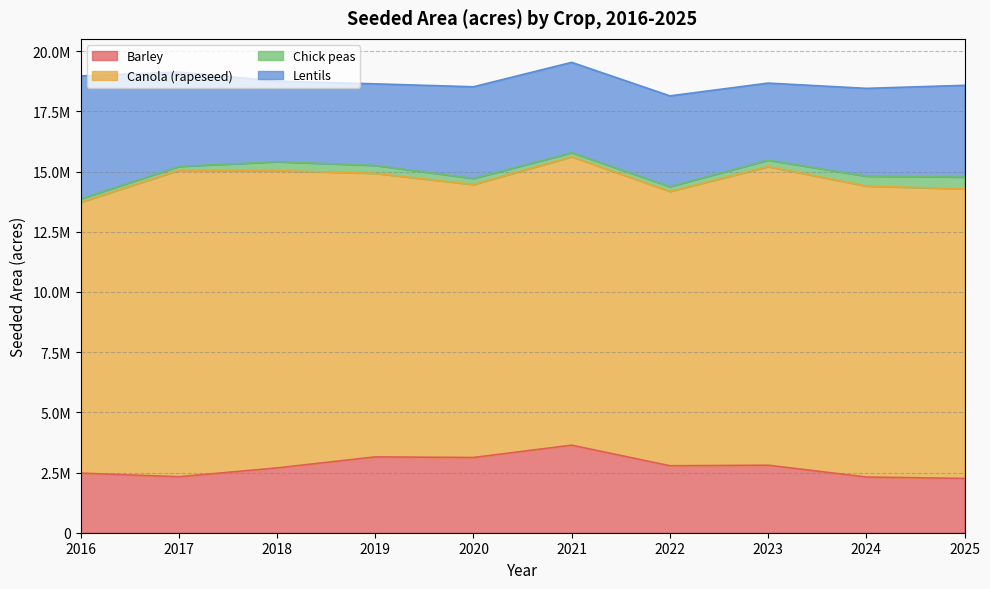

How many data points in Chick peas are above 272200?

4